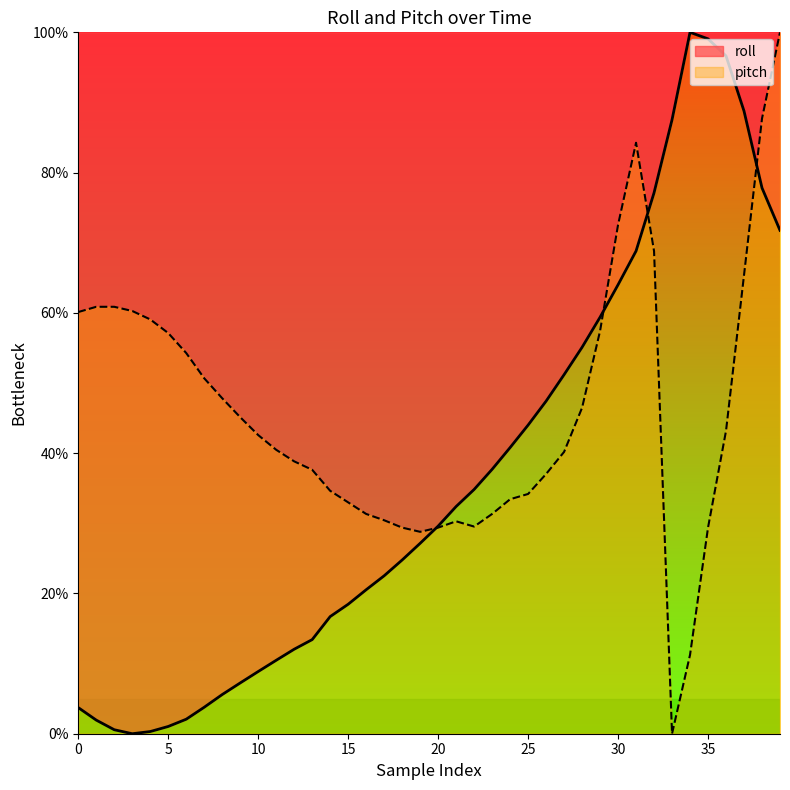

How many positive values does the pitch series have?

39